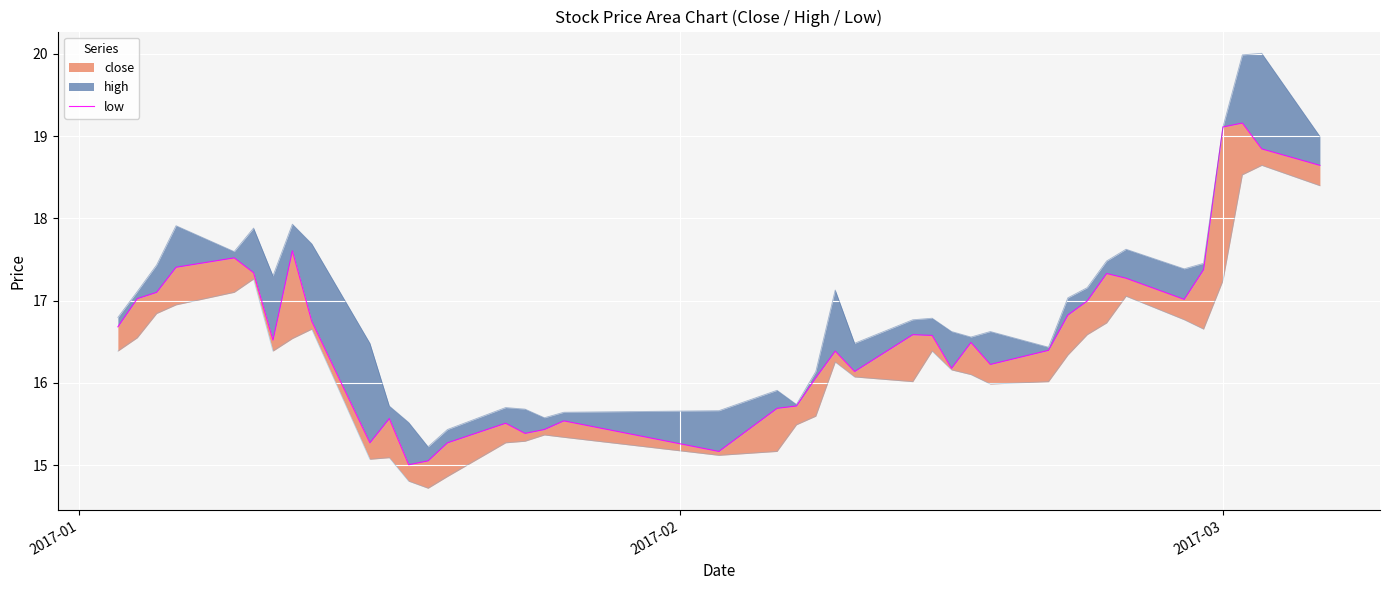

How many interior local valleys (lower than both neighbors) does the data have?

9